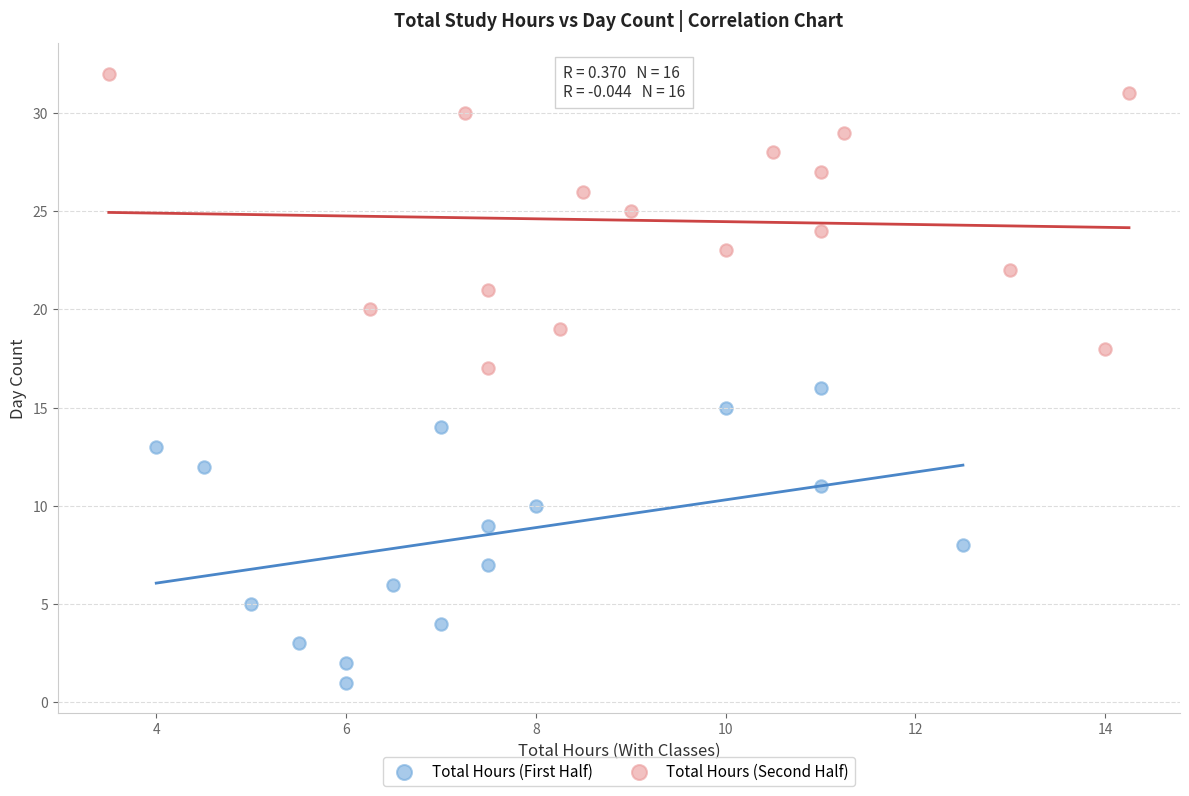

Which series contains the lowest Y value?

Total Hours (First Half)